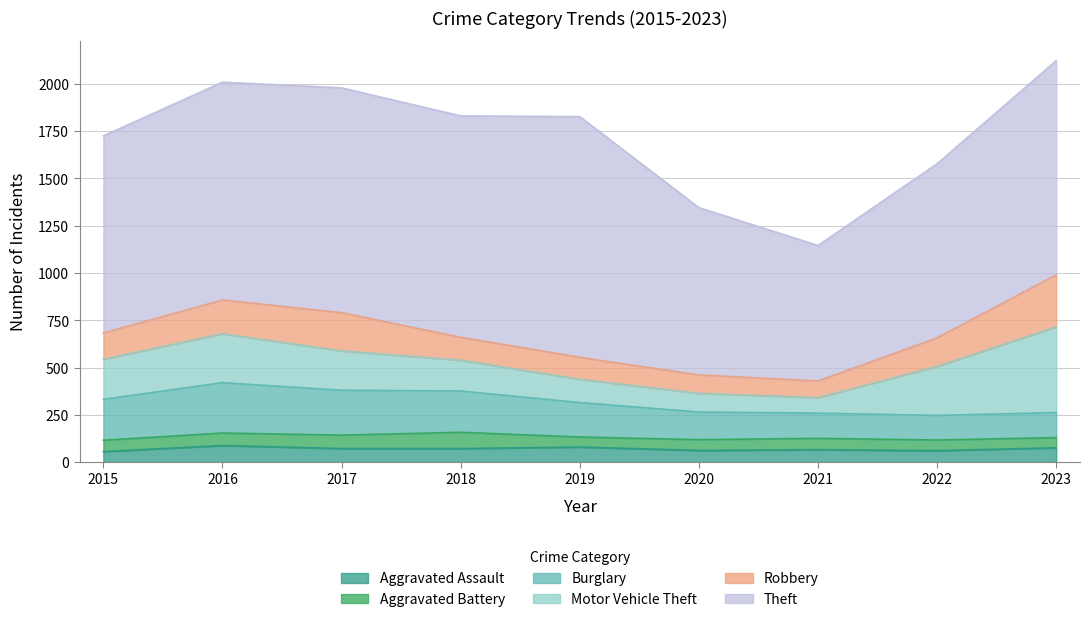

How many series are shown in this chart?

6